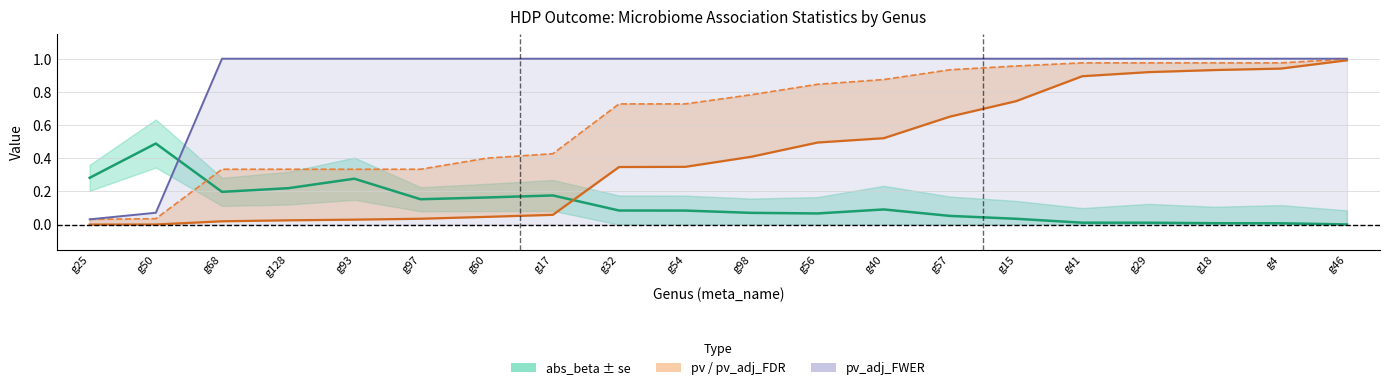

What is the total value across all series at g68?

1.6